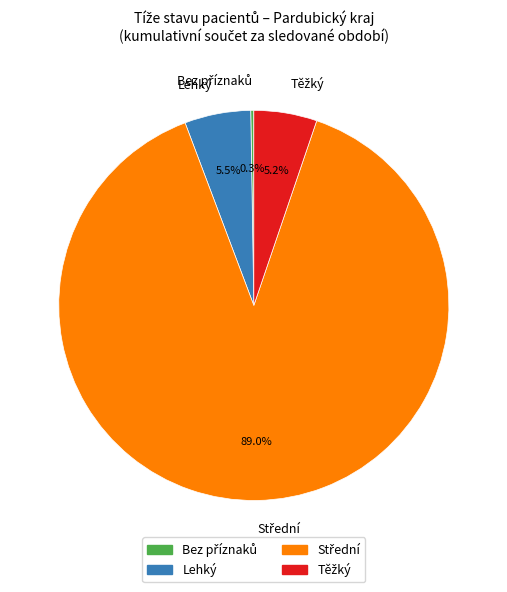

Does any single category account for the majority?

Yes